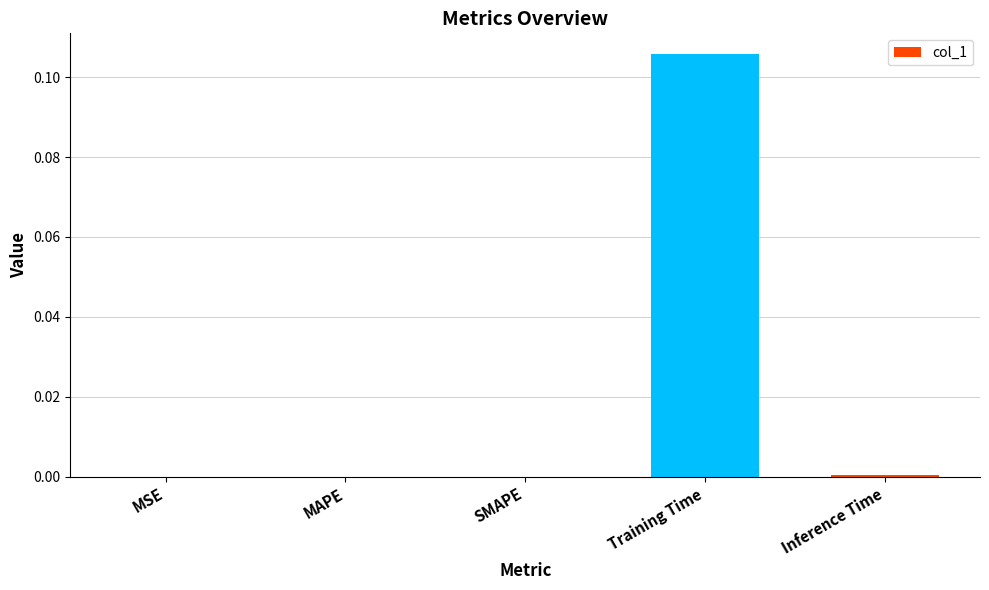

True or false: the data shows 0.0 at Training Time.

False